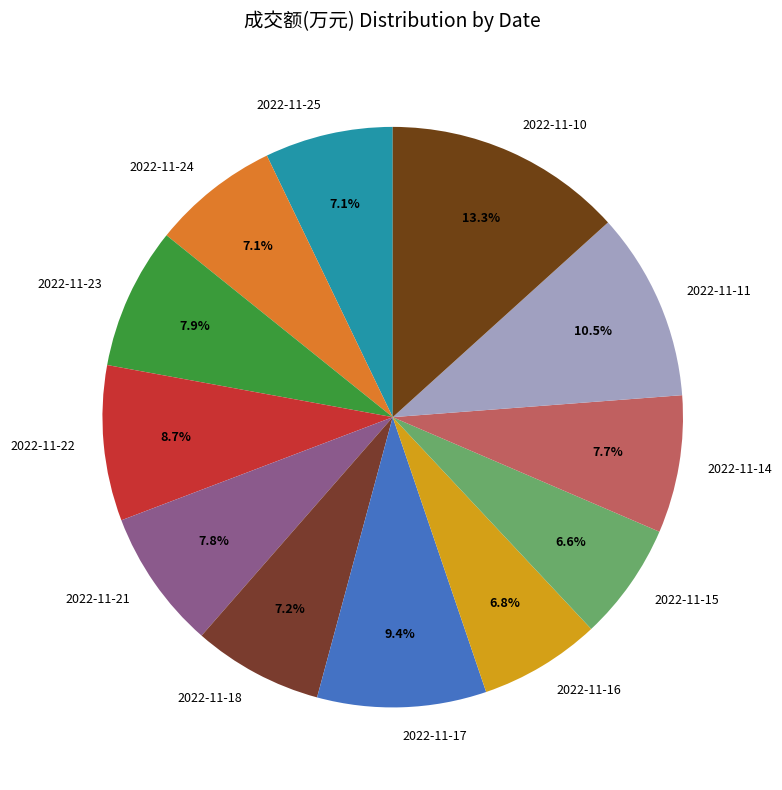

To the nearest percent, what is the difference between the 2022-11-23 and 2022-11-25 slice percentages?

1%